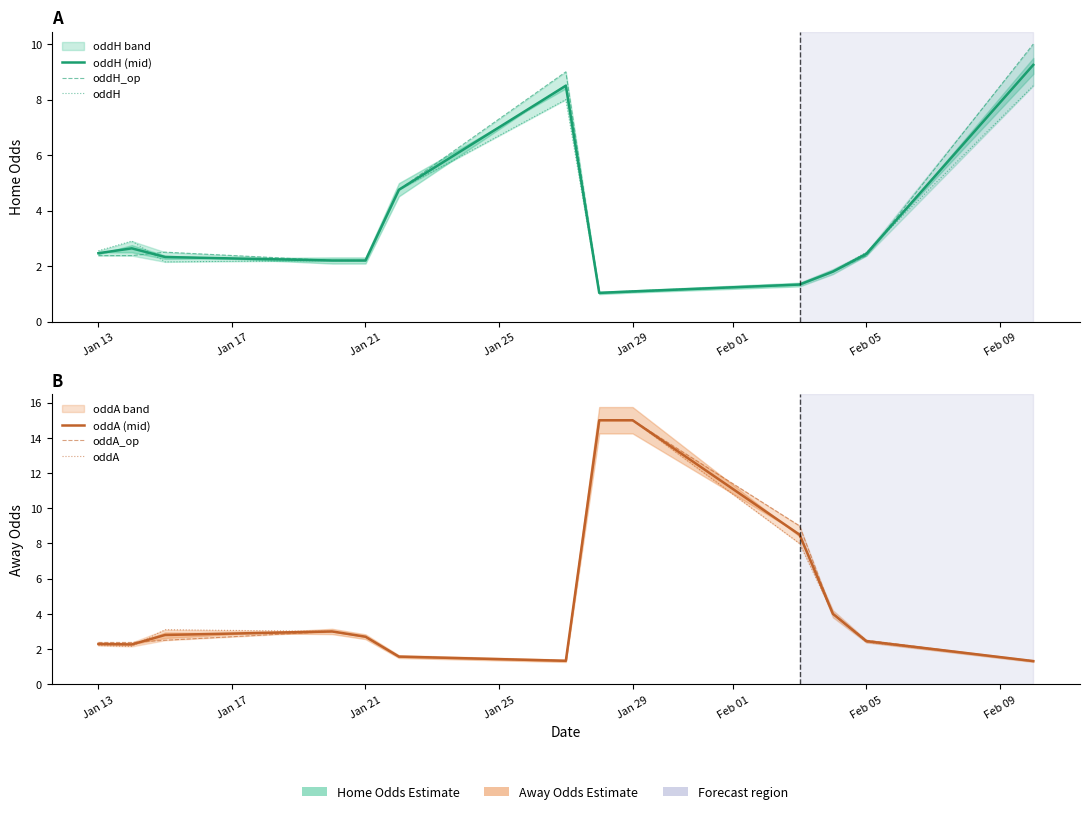

At how many categories does at least one series exceed 3?

8